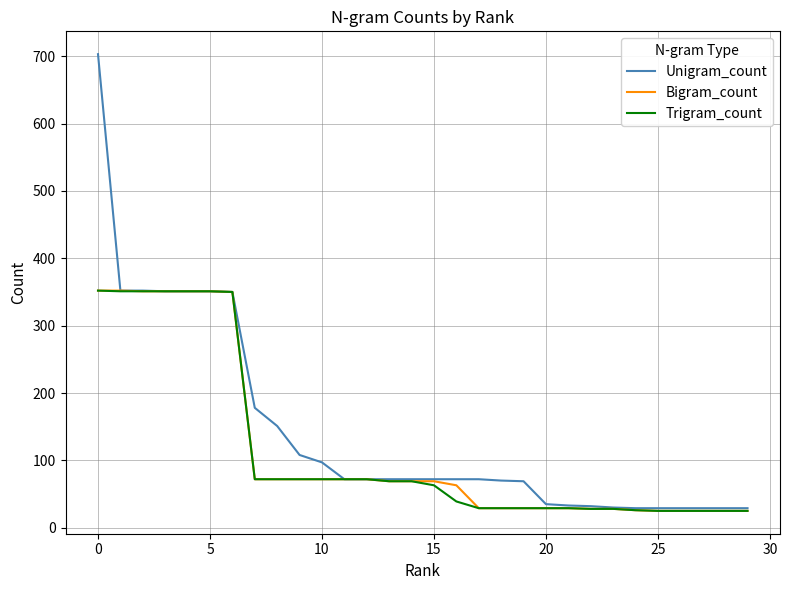

What is the highest value of the Bigram_count series?

352